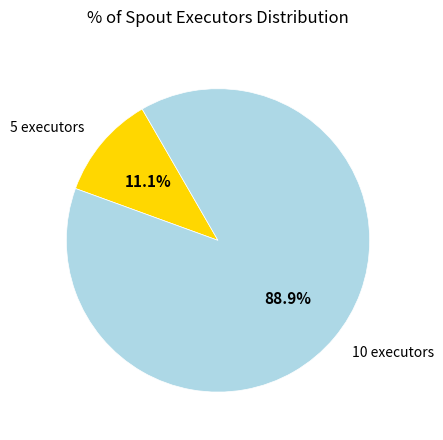

Is there any slice that represents more than half of the pie?

Yes